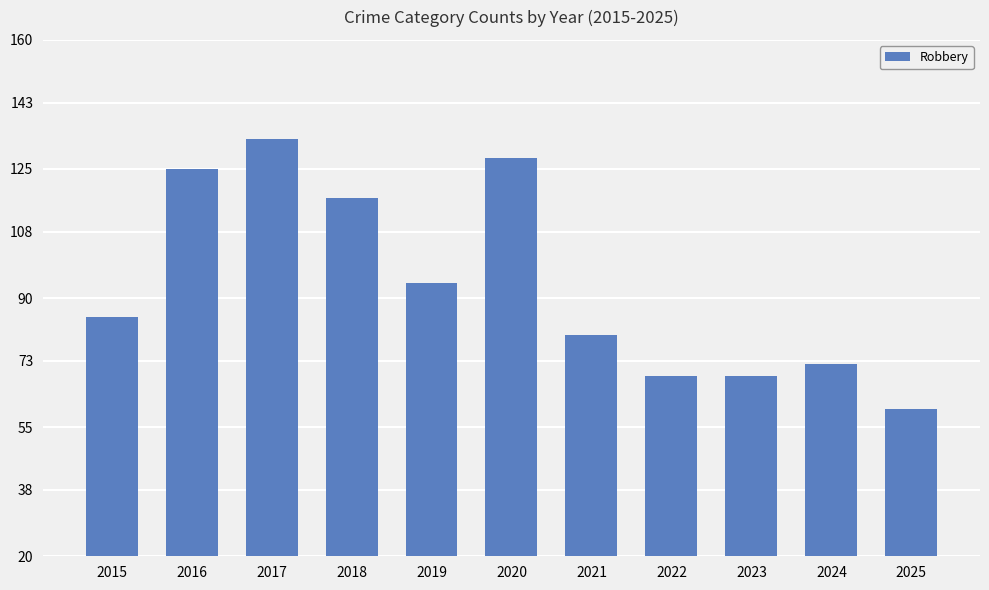

Reading left to right, what are all the values shown in this chart?

2015=85	2016=125	2017=133	2018=117	2019=94	2020=128	2021=80	2022=69	2023=69	2024=72	2025=60